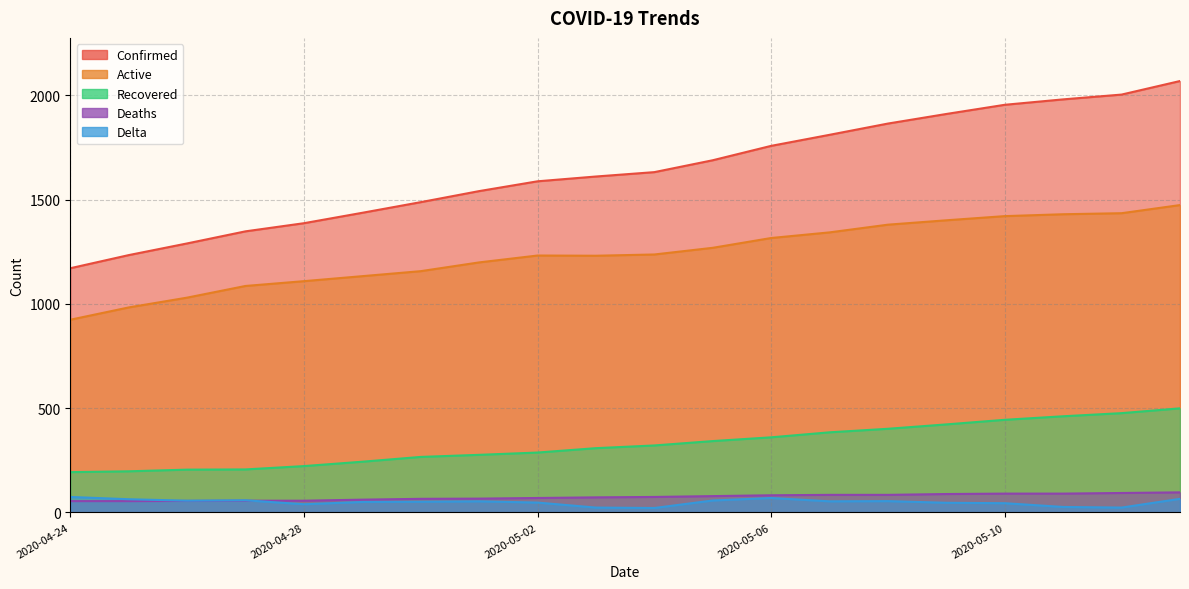

The Active series shows 1109 at 2020-04-28. True or false?

True